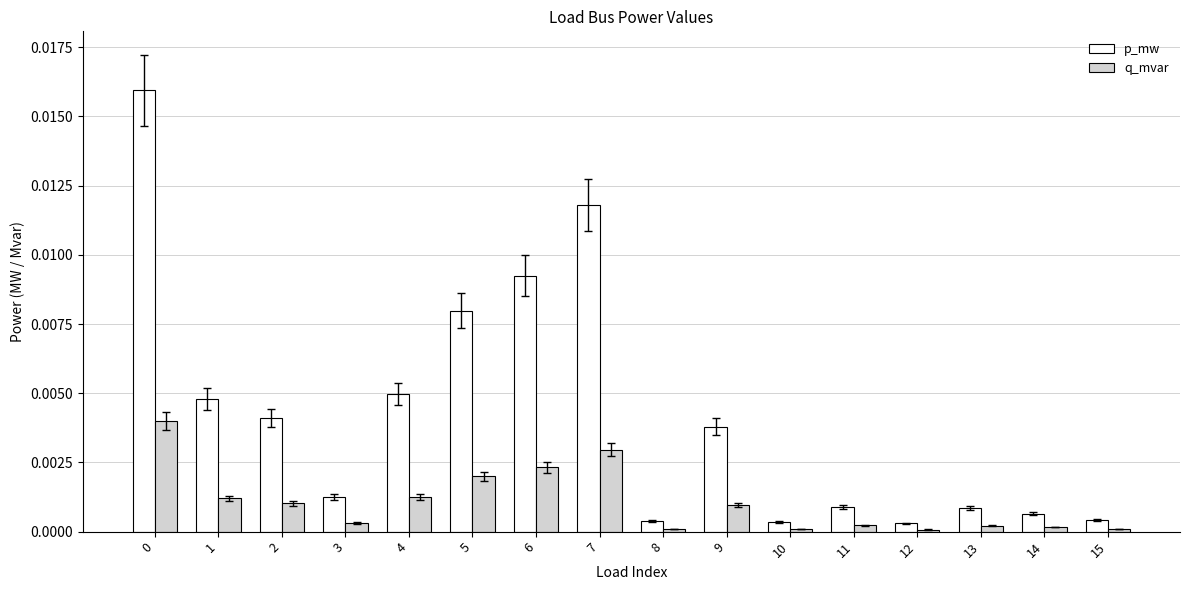

Are the bars horizontal?

No